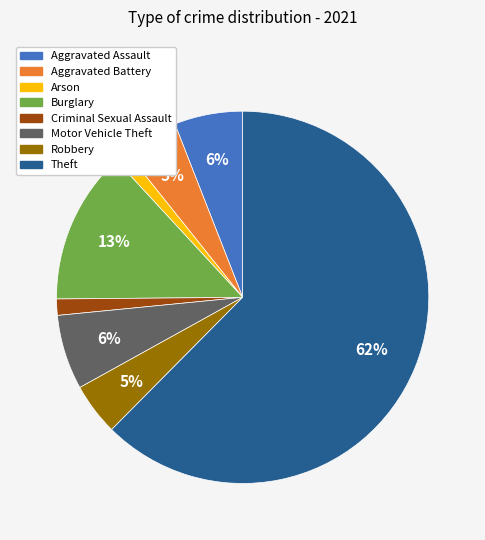

True or false: Theft accounts for 68% of the total.

False